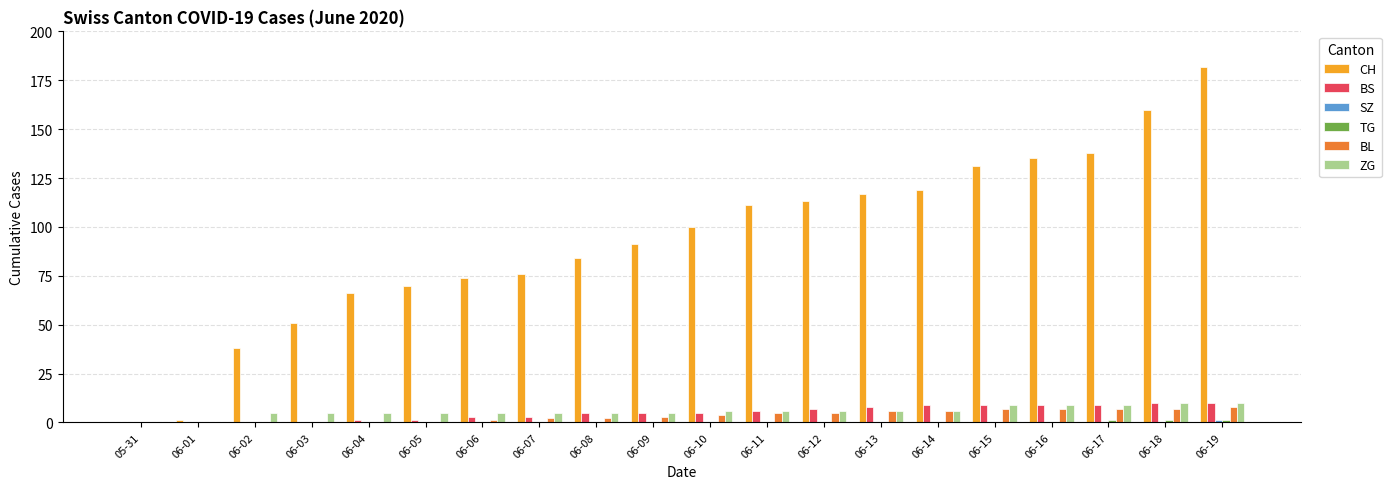

Are the bars horizontal?

No